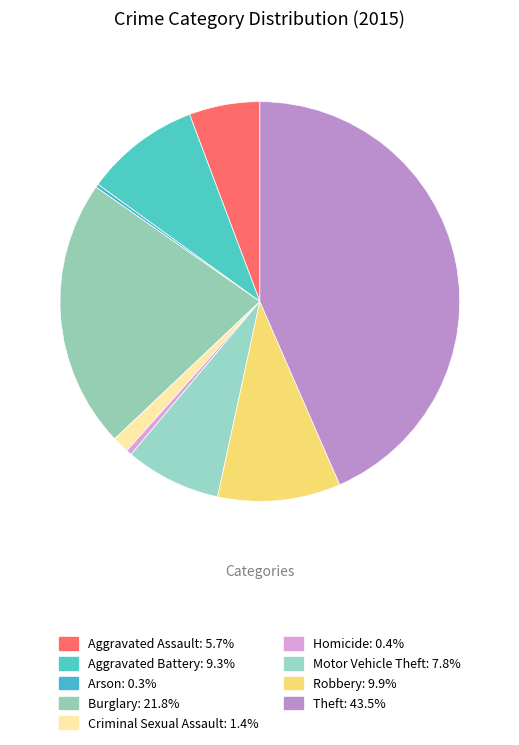

Is there a majority slice in this chart?

No